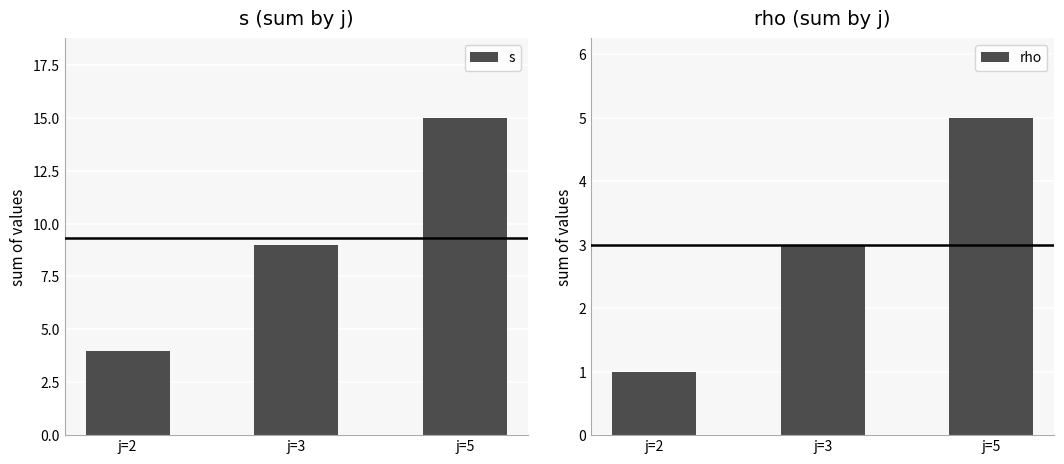

At which label does s reach its minimum?

j=2